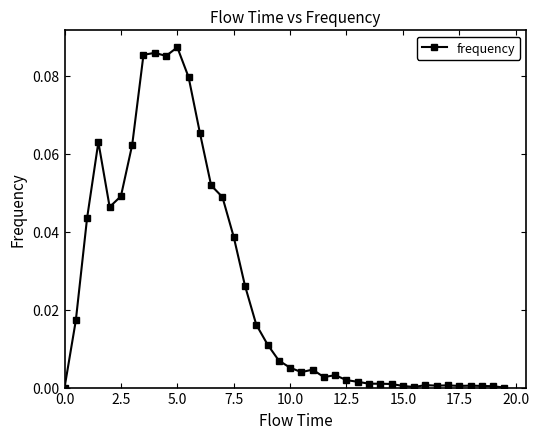

True or false: there are more than 2 points higher than both neighbors.

True